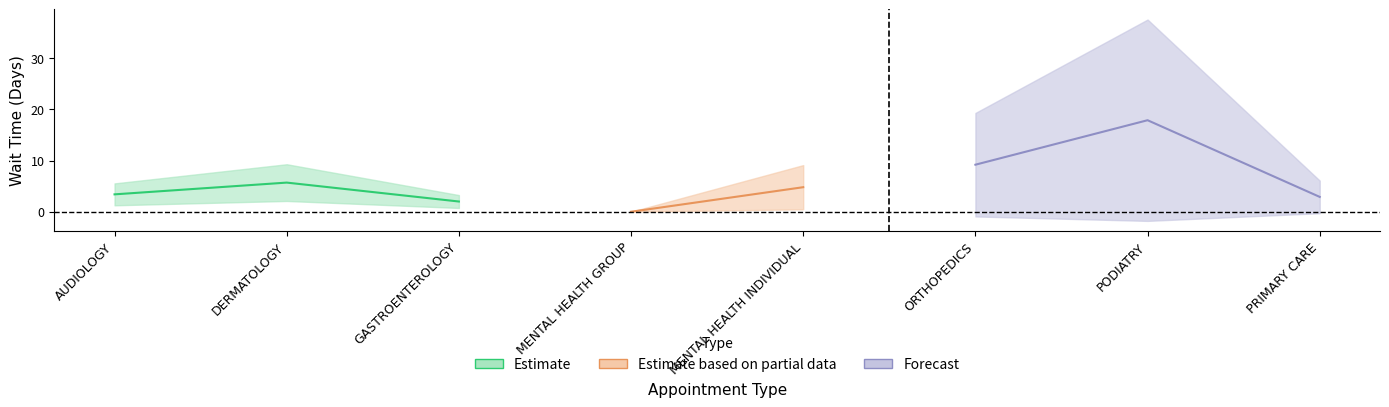

True or false: the data shows 2.0 at GASTROENTEROLOGY.

True